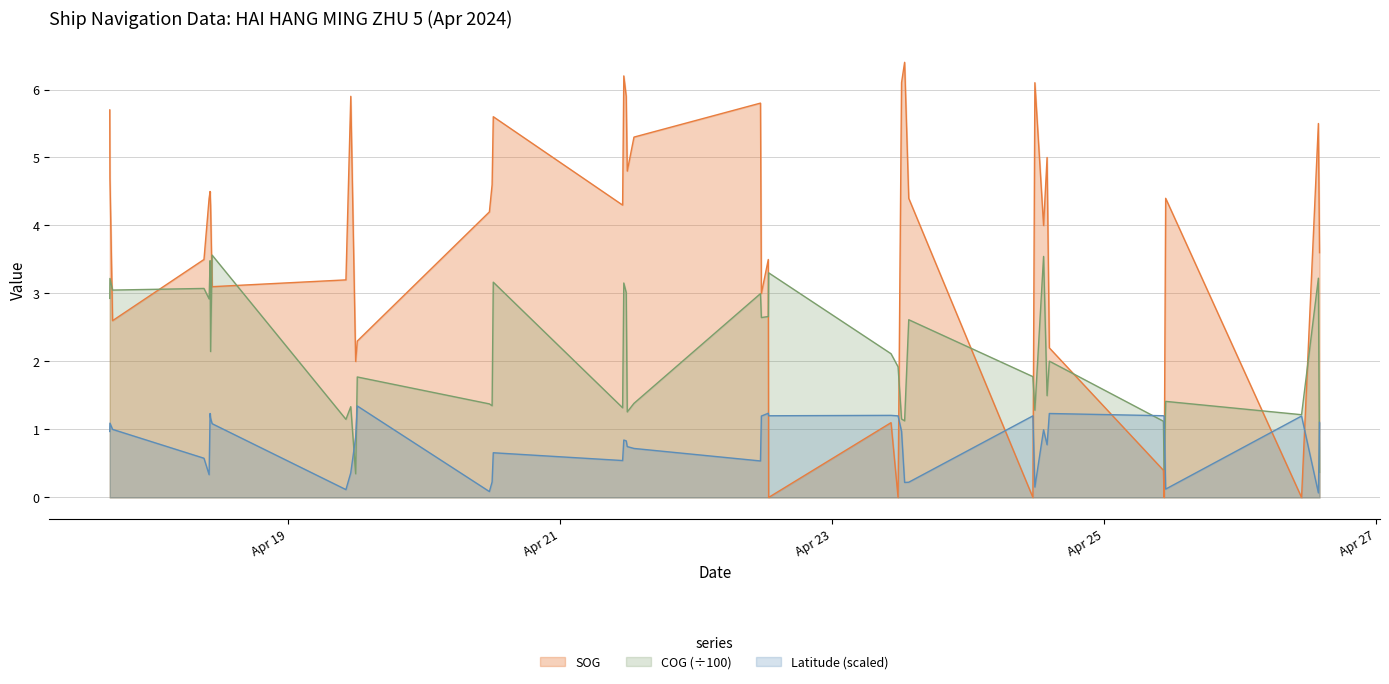

Is it true that SOG equals 1.3 at 2024-04-17 16:35:05?

False